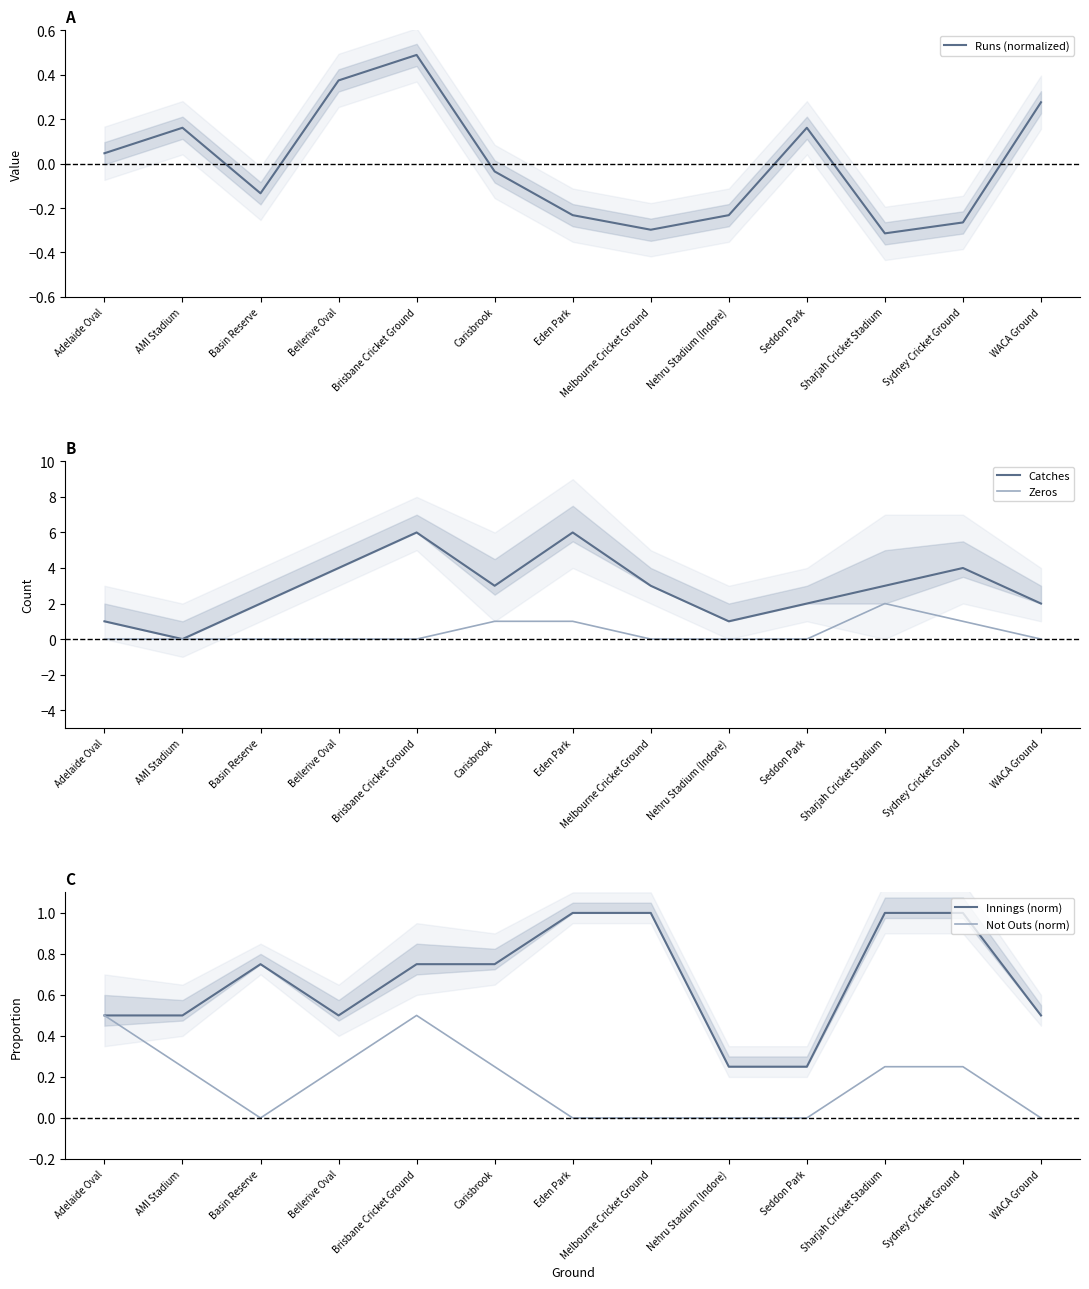

Reading left to right, transcribe all the data shown in this chart.

Runs (normalized): 0.0	0.2	-0.1	0.4	0.5	-0.0	-0.2	-0.3	-0.2	0.2	-0.3	-0.3	0.3
Catches: 1.0	0.0	2.0	4.0	6.0	3.0	6.0	3.0	1.0	2.0	3.0	4.0	2.0
Zeros: 0.0	0.0	0.0	0.0	0.0	1.0	1.0	0.0	0.0	0.0	2.0	1.0	0.0
Innings (norm): 0.5	0.5	0.8	0.5	0.8	0.8	1.0	1.0	0.2	0.2	1.0	1.0	0.5
Not Outs (norm): 0.5	0.2	0.0	0.2	0.5	0.2	0.0	0.0	0.0	0.0	0.2	0.2	0.0